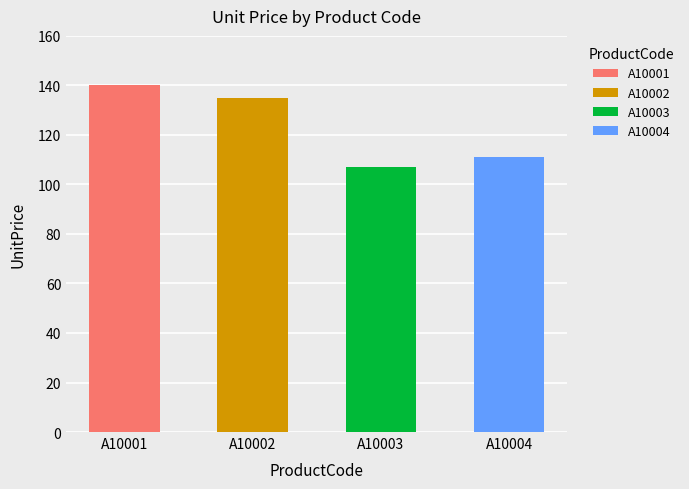

How many bars are there in total?

4